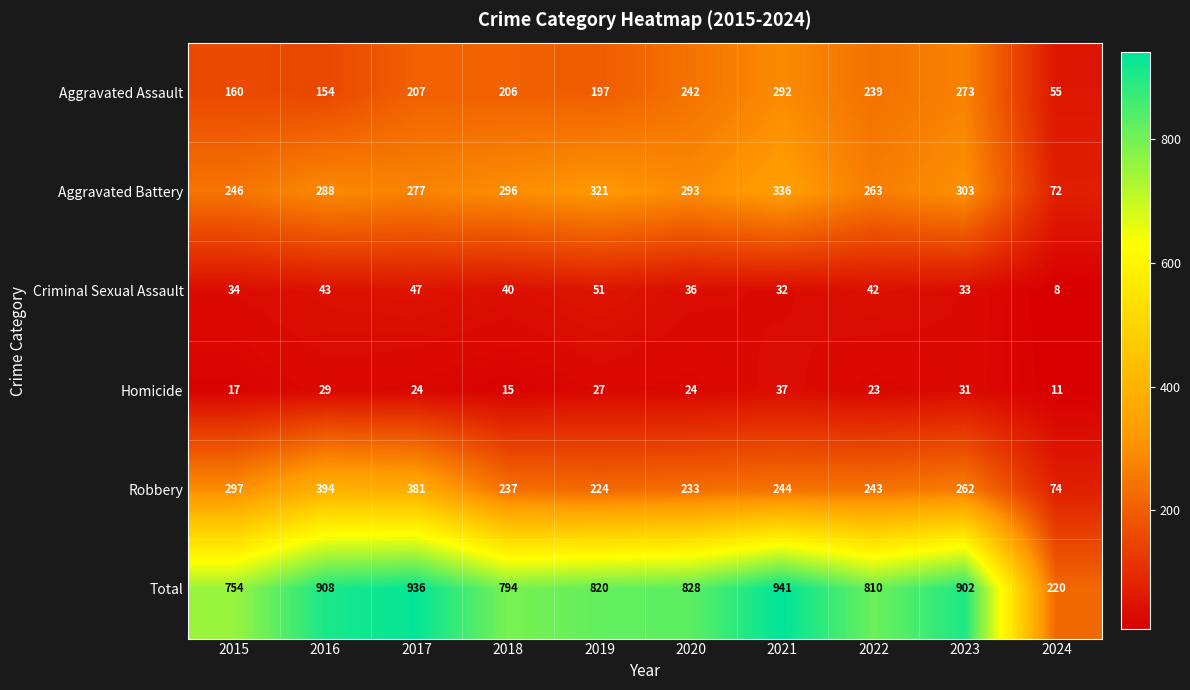

What is the sum of all Total values?

7913